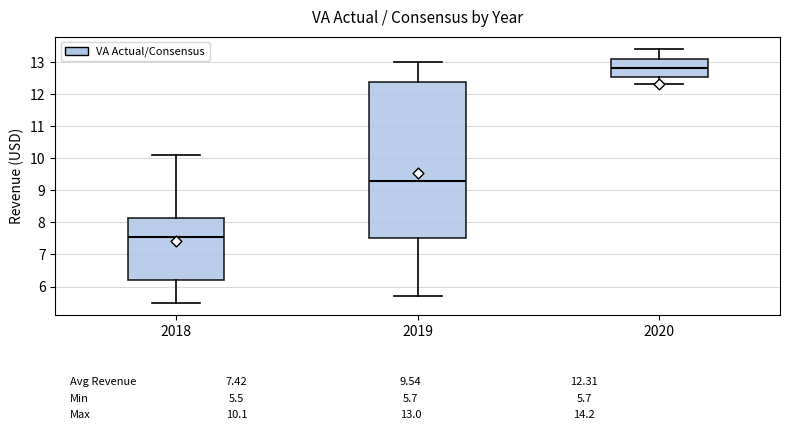

Which box has the highest median line?

2020